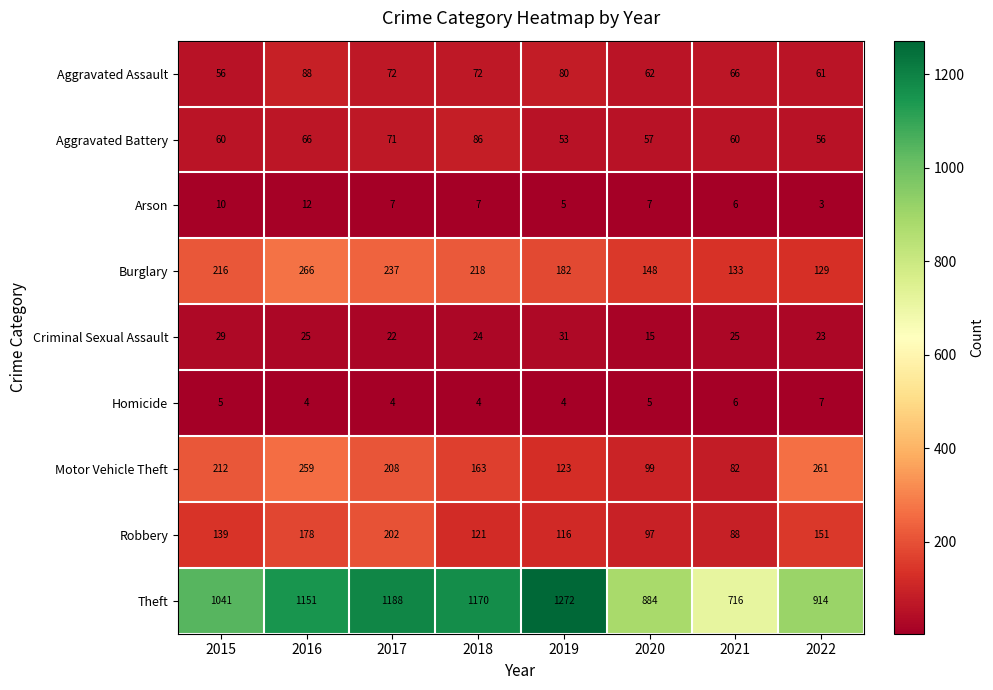

What is the total value across all series at 2018?

1865